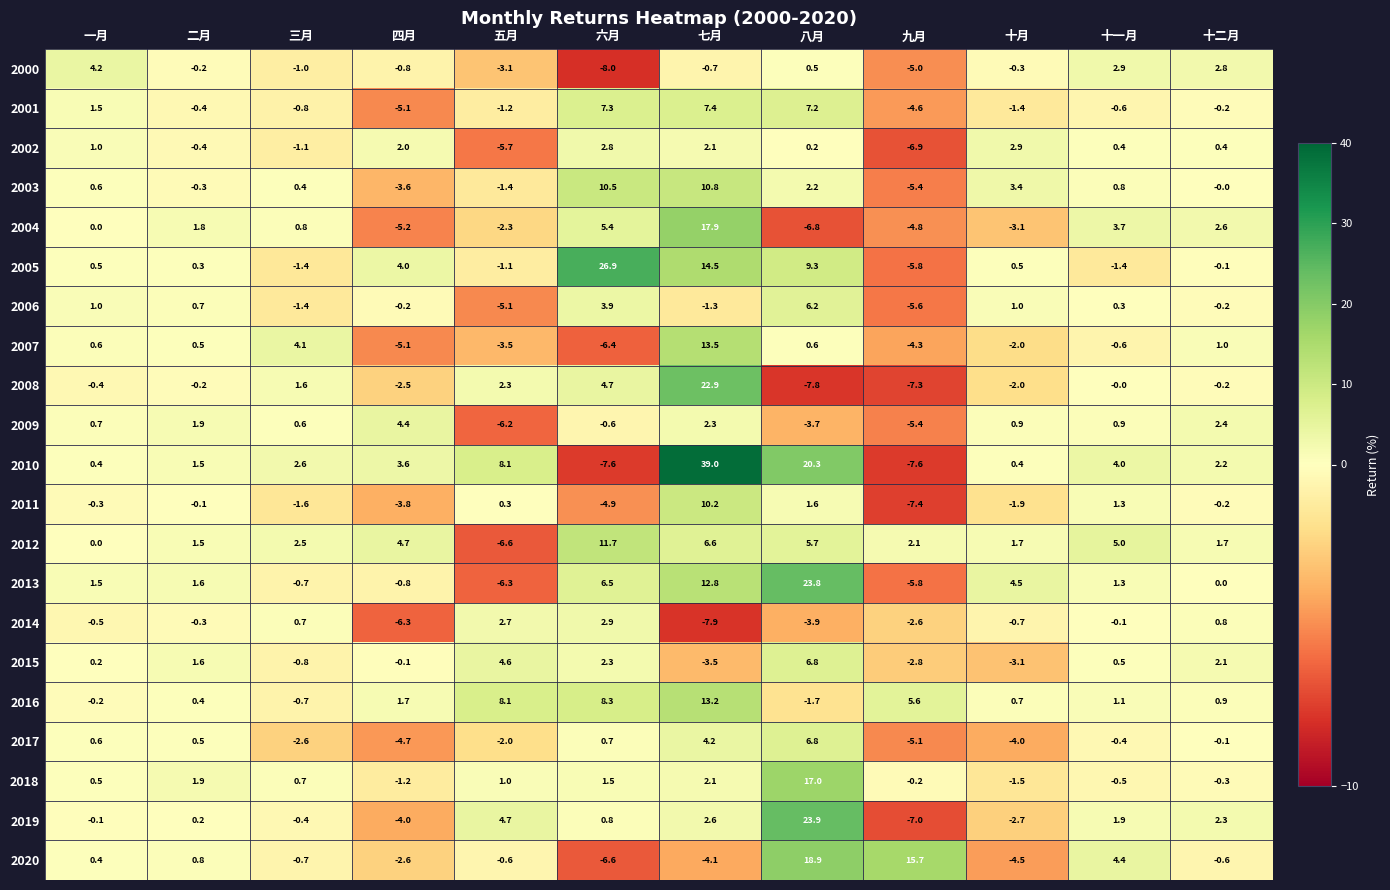

Which label corresponds to the smallest value in the chart?

六月